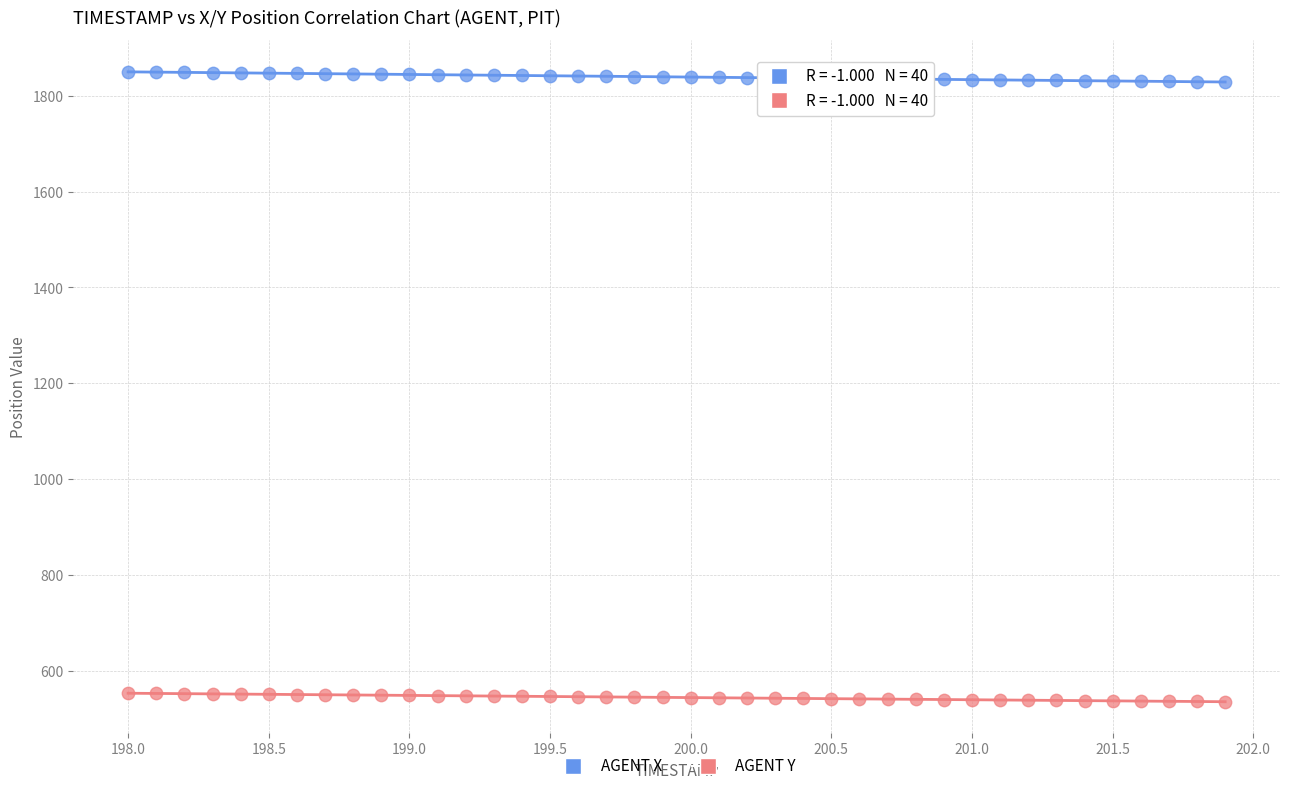

Which series contains the lowest Y value?

AGENT Y